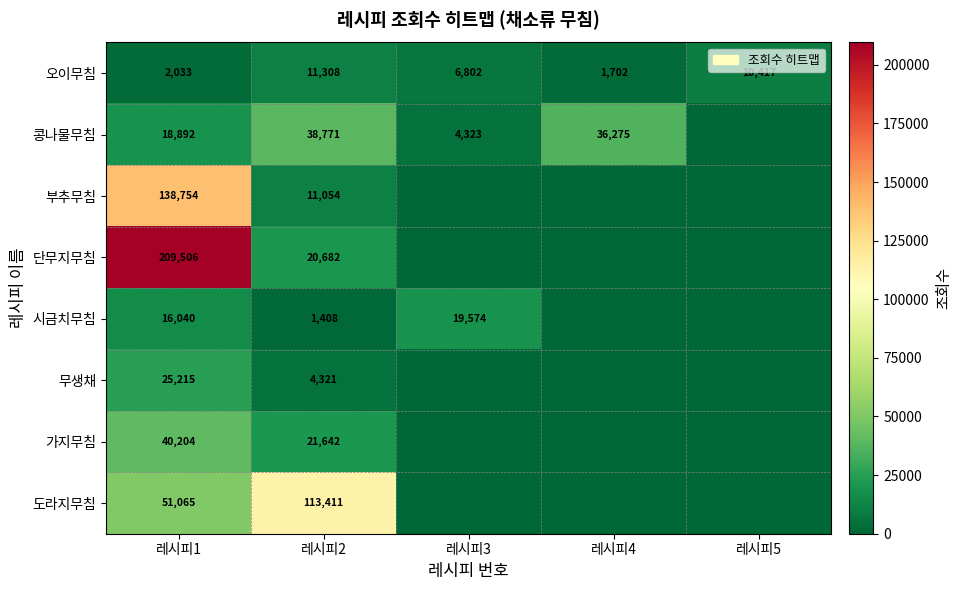

At which category does the chart reach its minimum across all series?

레시피5